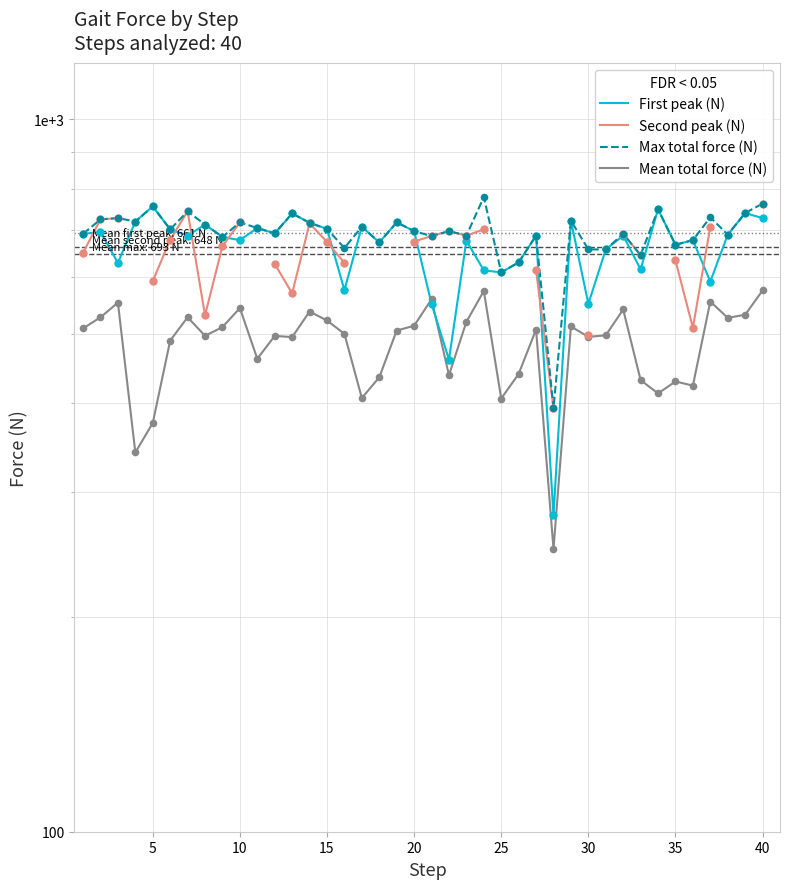

Which series has the largest Y range (max minus min)?

First peak (N)